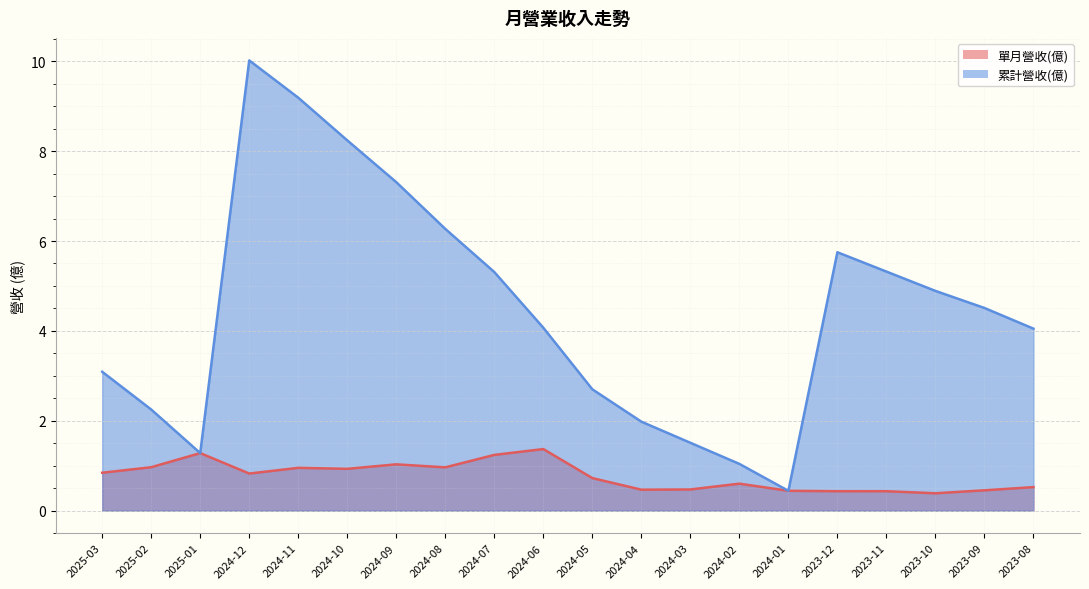

True or false: 累計營收(億) and 單月營收(億) cross at least once.

False